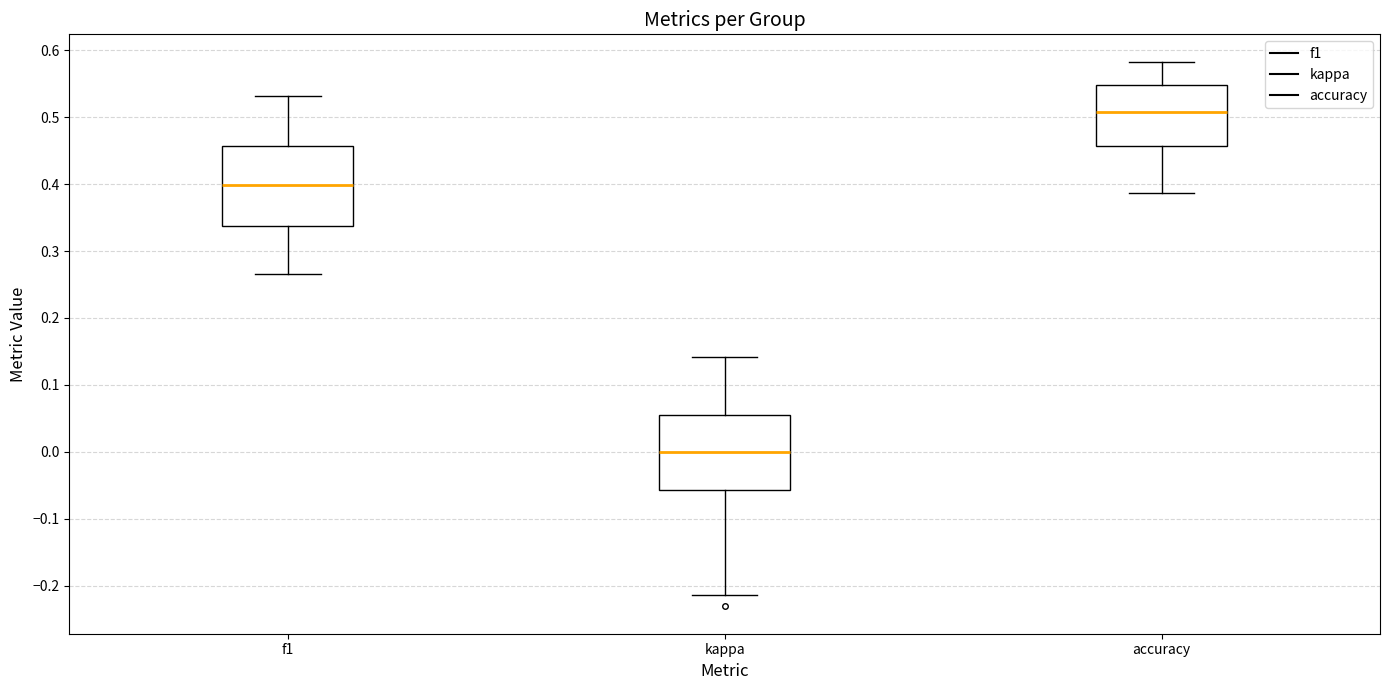

Reading left to right, read every box against the y-axis: the position of its median line, the range the box covers, and the ends of its whiskers. The values are not printed on the chart, so give them approximately, as read against the axis.

f1: median 0.40, box 0.34 to 0.46, whiskers 0.27 to 0.53
kappa: median 0.00, box -0.06 to 0.06, whiskers -0.21 to 0.14
accuracy: median 0.51, box 0.46 to 0.55, whiskers 0.39 to 0.58